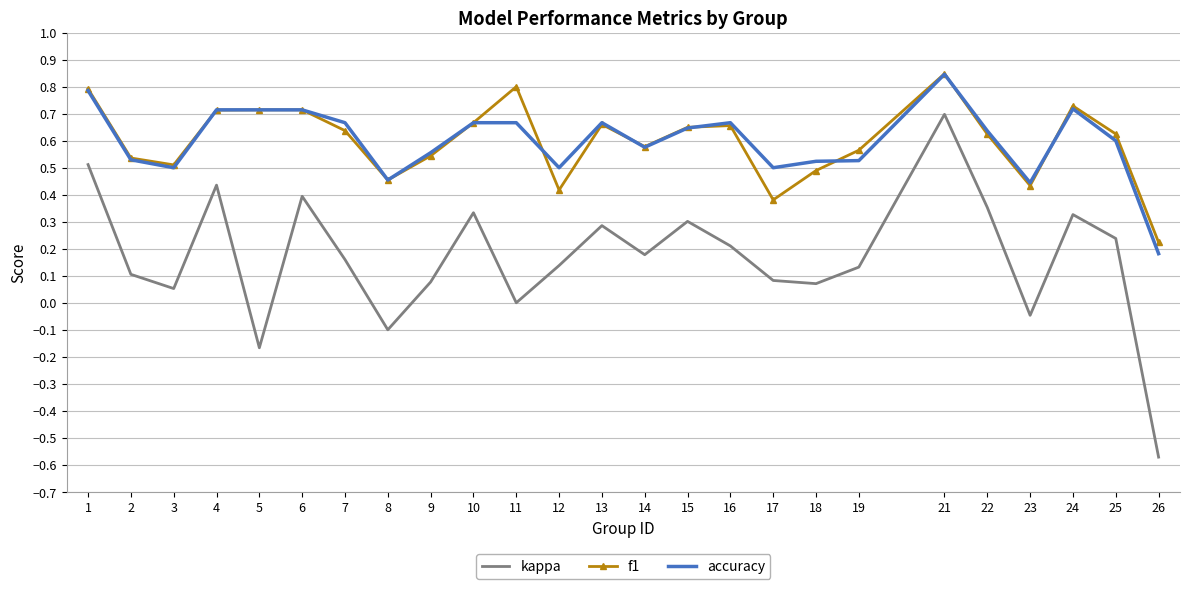

The value of f1 at 8 is 0.5. True or false?

True